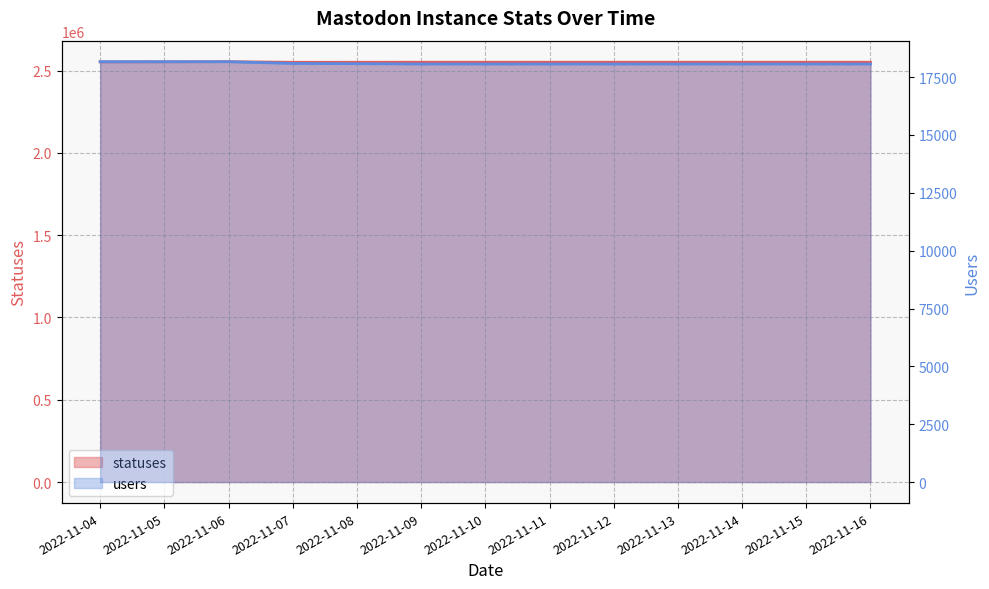

The statuses series shows 1218220 at 2022-11-05. True or false?

False